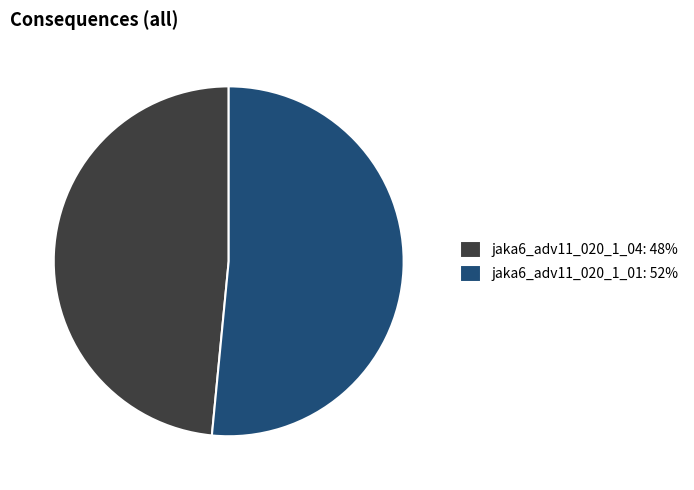

Rank the categories by value from highest to lowest.

jaka6_adv11_020_1_01, jaka6_adv11_020_1_04